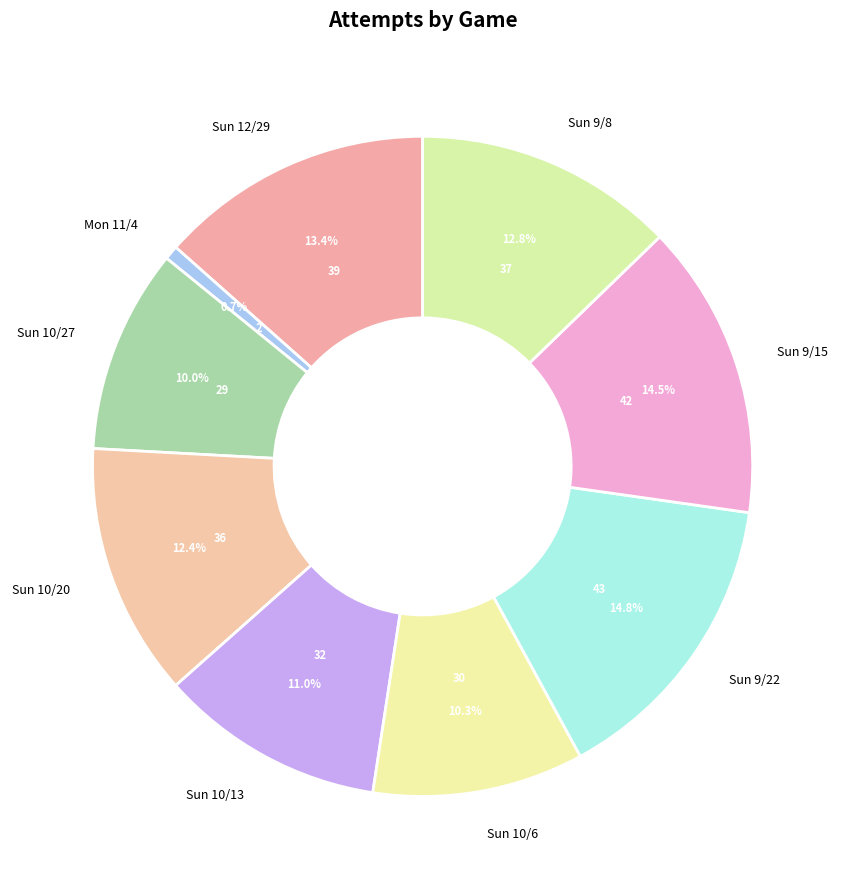

Is there a majority slice in this chart?

No